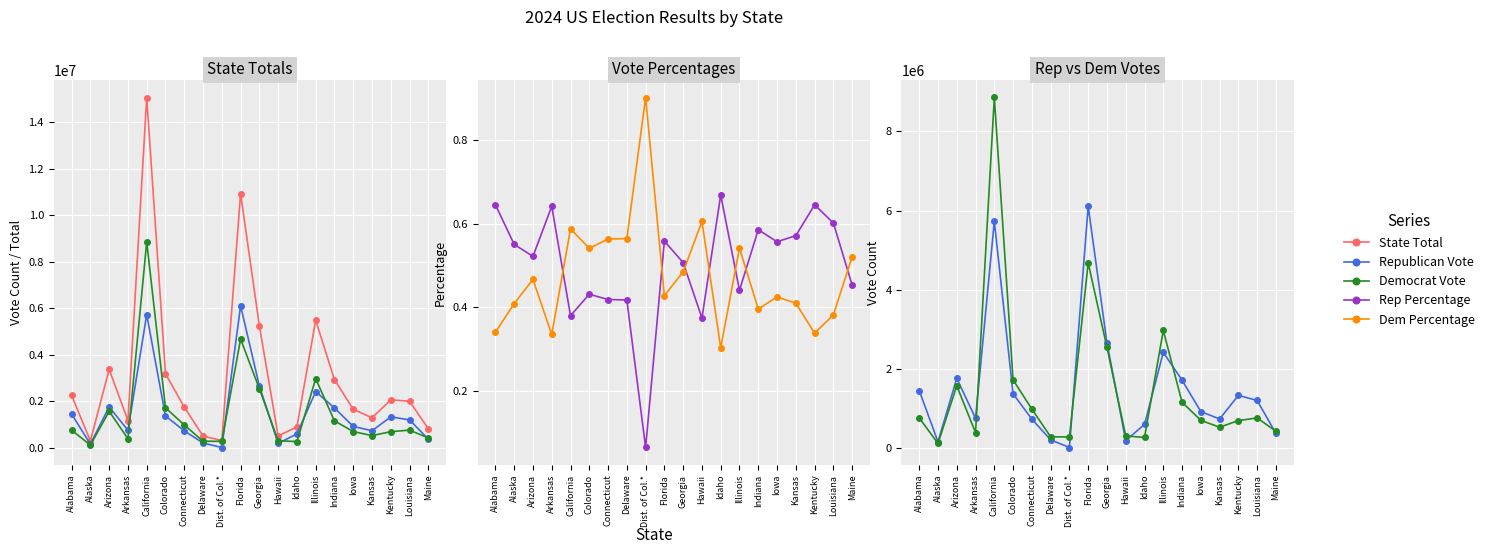

True or false: Democrat Vote has more than 1 interior local peaks.

True